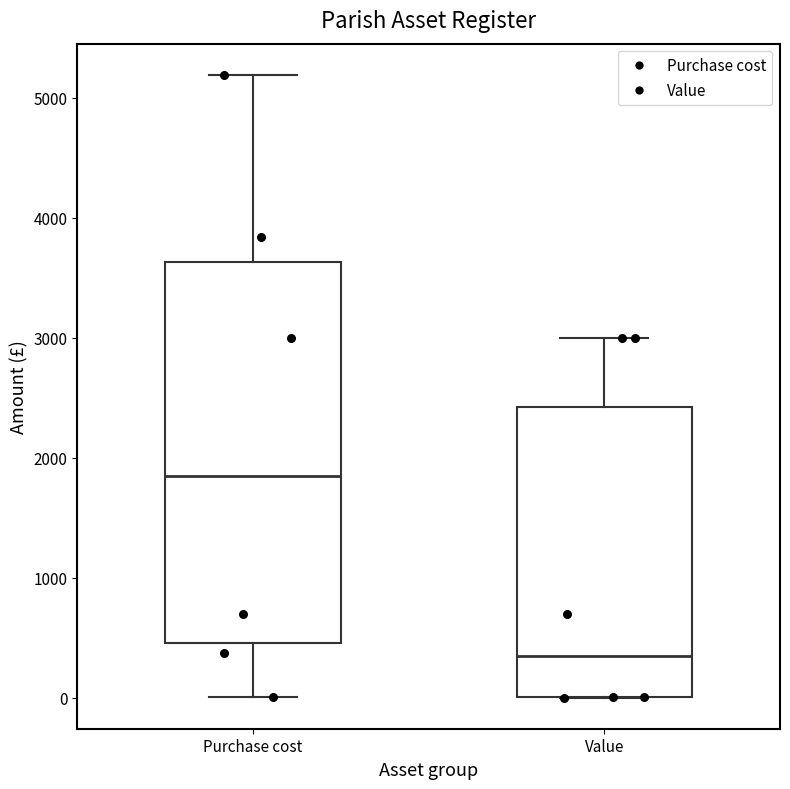

Reading left to right, read every box against the y-axis: the position of its median line, the range the box covers, and the ends of its whiskers. The values are not printed on the chart, so give them approximately, as read against the axis.

Purchase cost: median 1900, box 500 to 3600, whiskers 0 to 5200
Value: median 400, box 0 to 2400, whiskers 0 to 3000